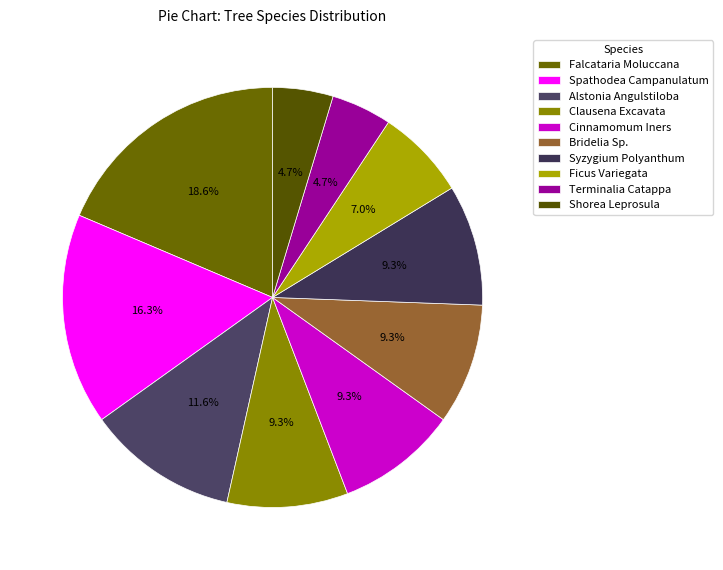

What is the largest slice in the pie chart?

Falcataria Moluccana